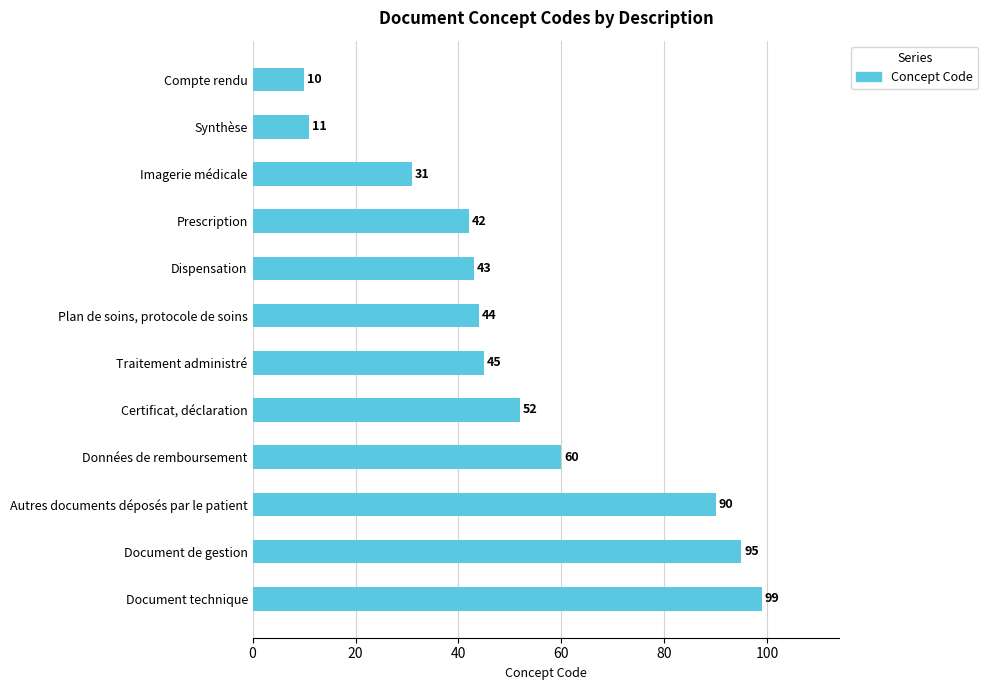

Reading bottom to top, what are all the values shown in this chart?

Document technique=99	Document de gestion=95	Autres documents déposés par le patient=90	Données de remboursement=60	Certificat, déclaration=52	Traitement administré=45	Plan de soins, protocole de soins=44	Dispensation=43	Prescription=42	Imagerie médicale=31	Synthèse=11	Compte rendu=10